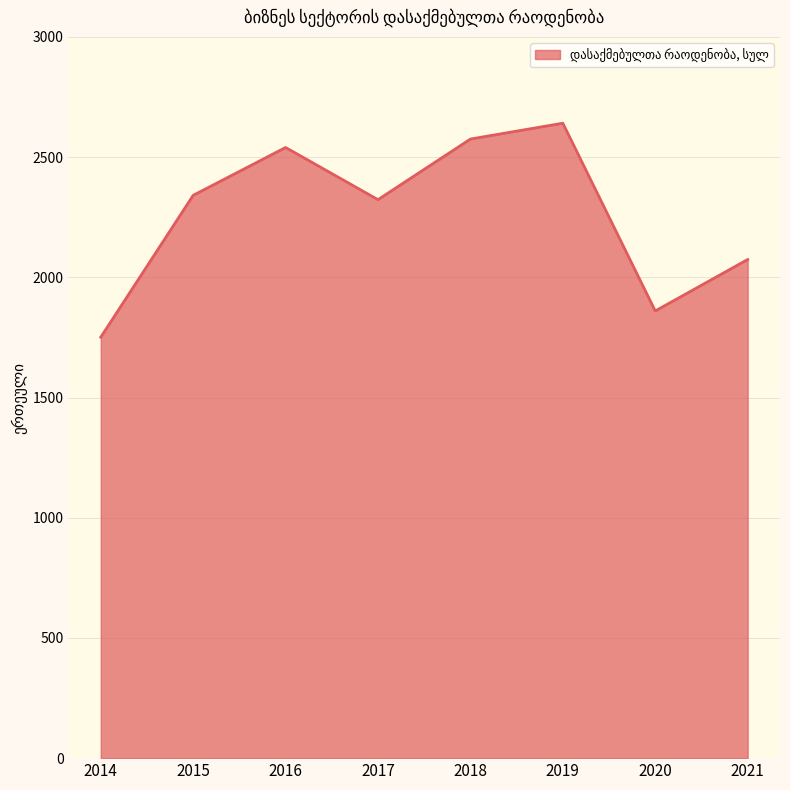

Which has a higher value, 2018 or 2020?

2018